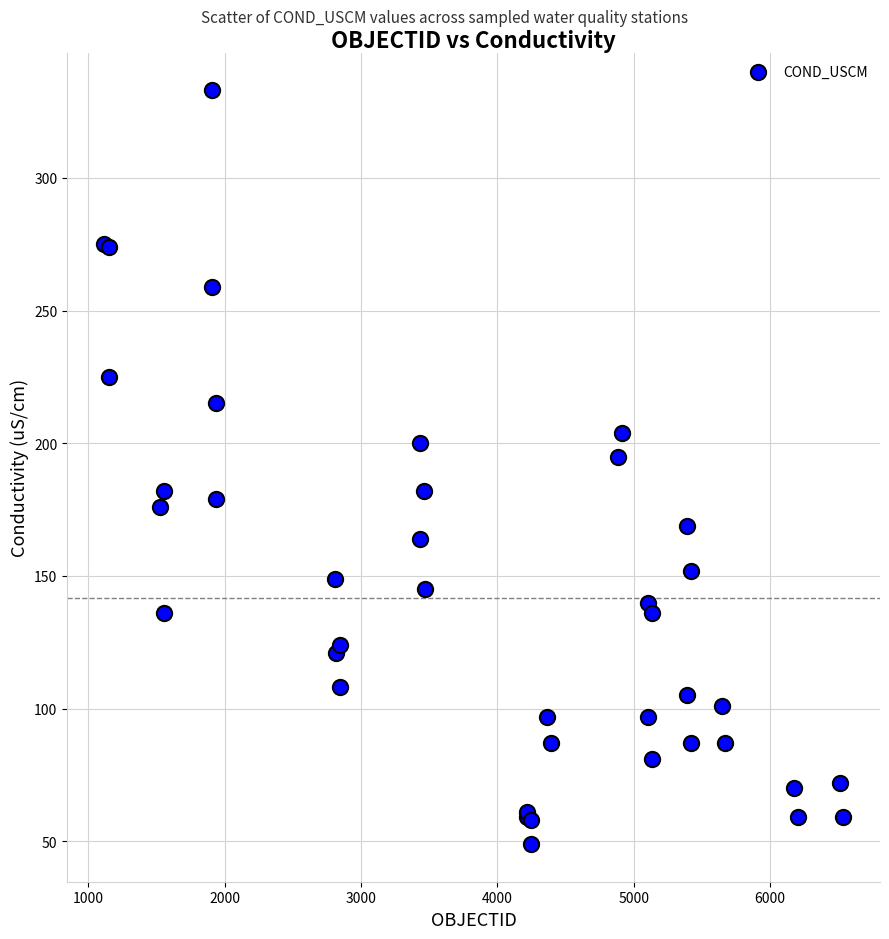

What Y value in the scatter plot is closest to 191?

195